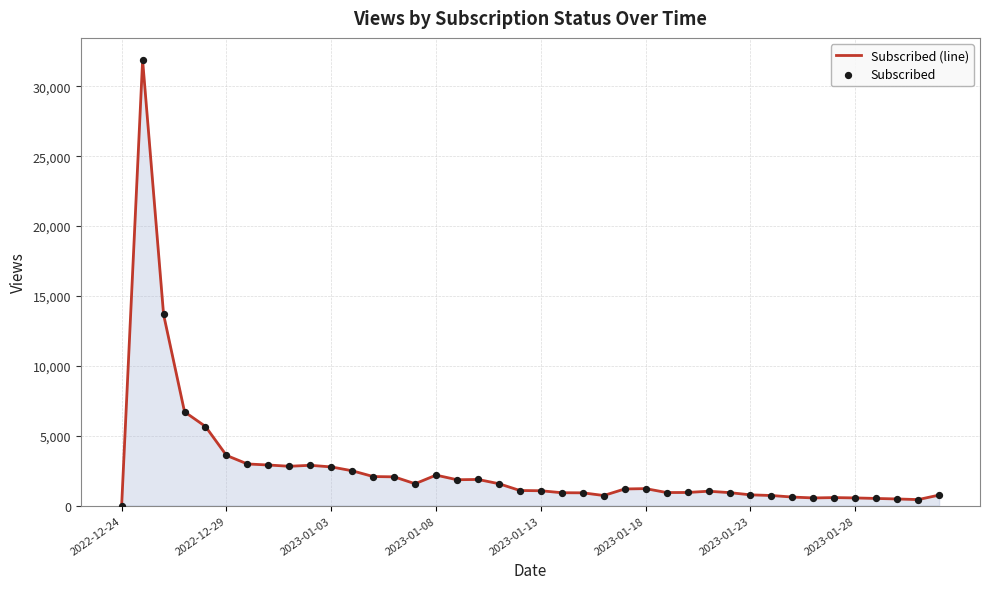

What is the difference between the maximum and minimum values?

31879